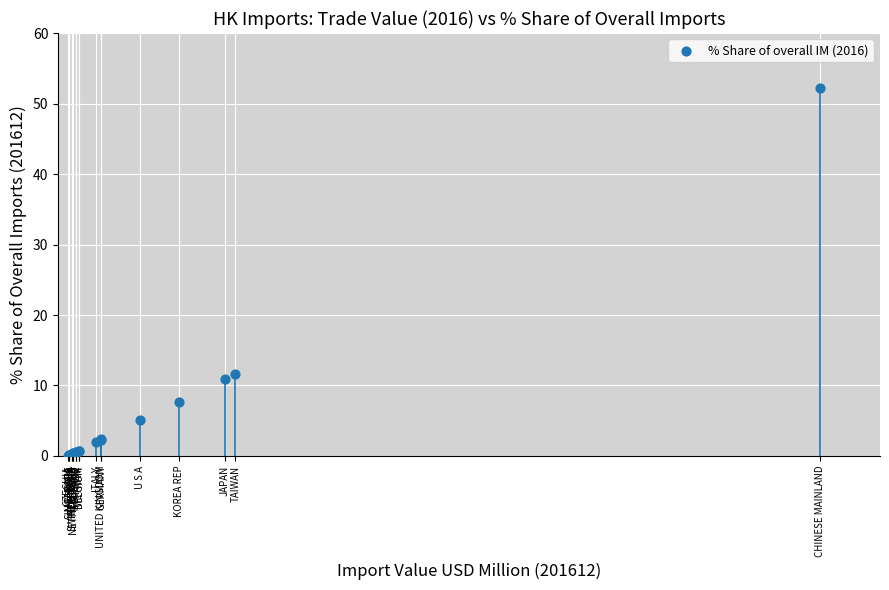

What Y value in the scatter plot is closest to 26?

11.6